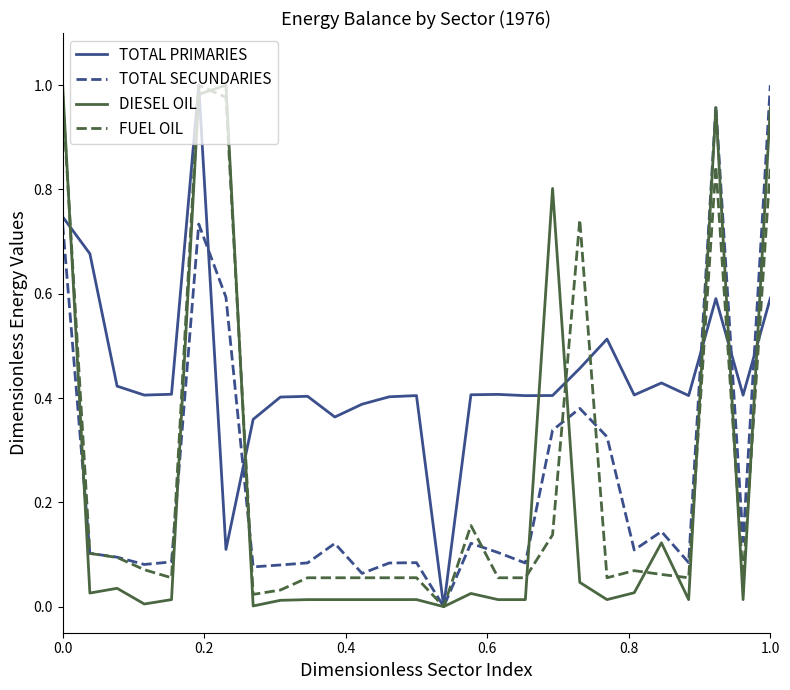

Does the chart have visible grid lines?

No